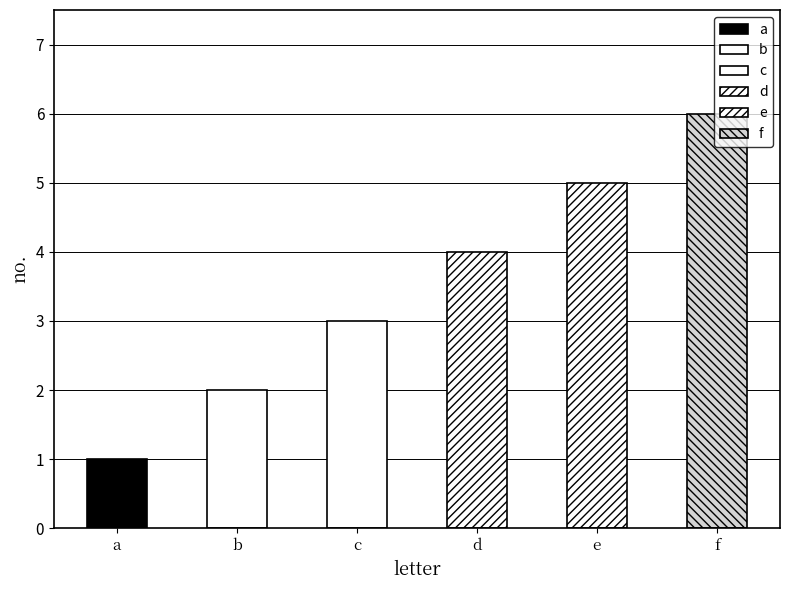

What is the ratio of the value at e to the value at f?

0.8